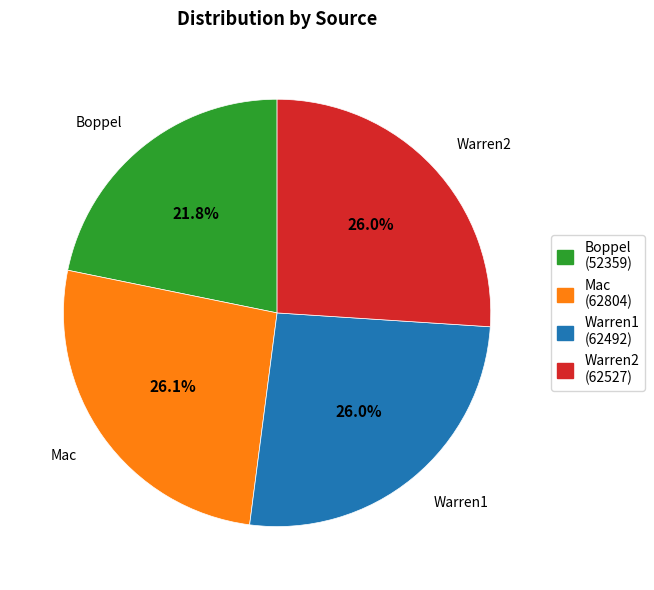

To the nearest percent, what is the average slice percentage?

25%